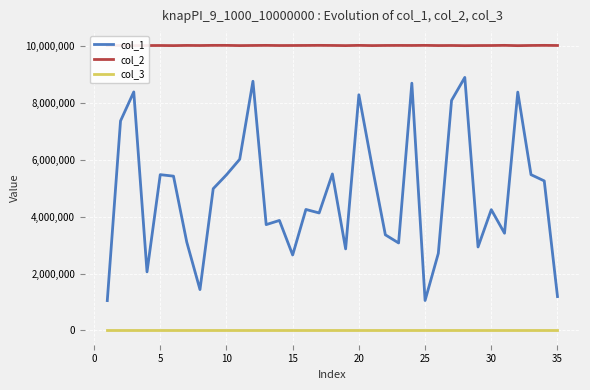

What are all the series names shown in the legend?

col_1, col_2, col_3